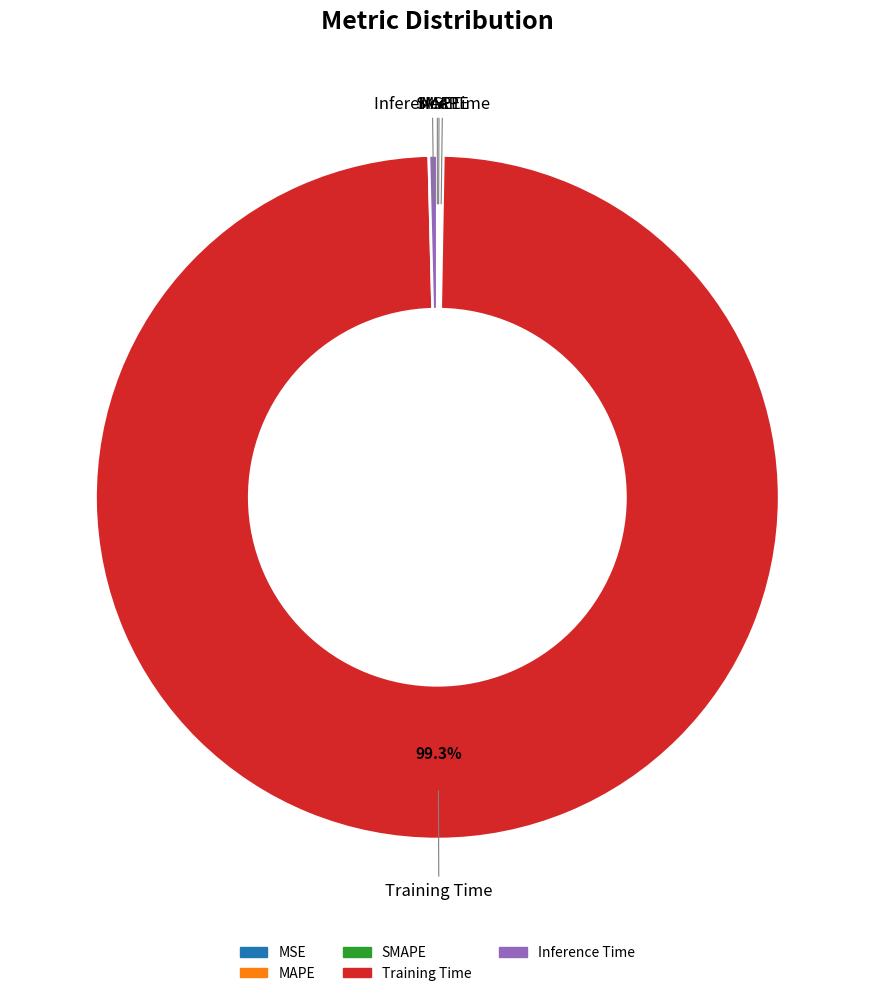

Which category has the biggest portion of the pie?

Training Time